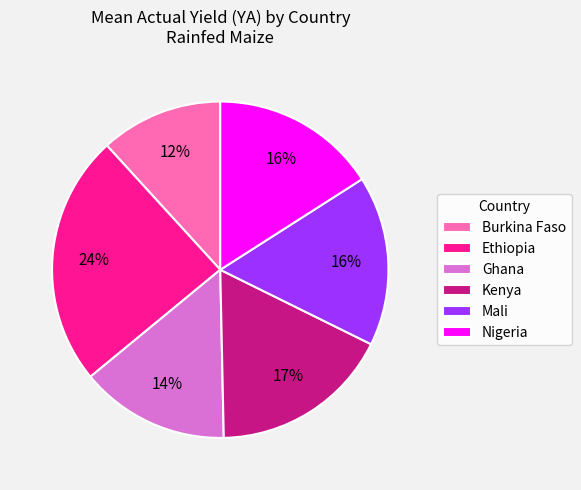

Combined, do Nigeria and Ethiopia account for over 50%?

No